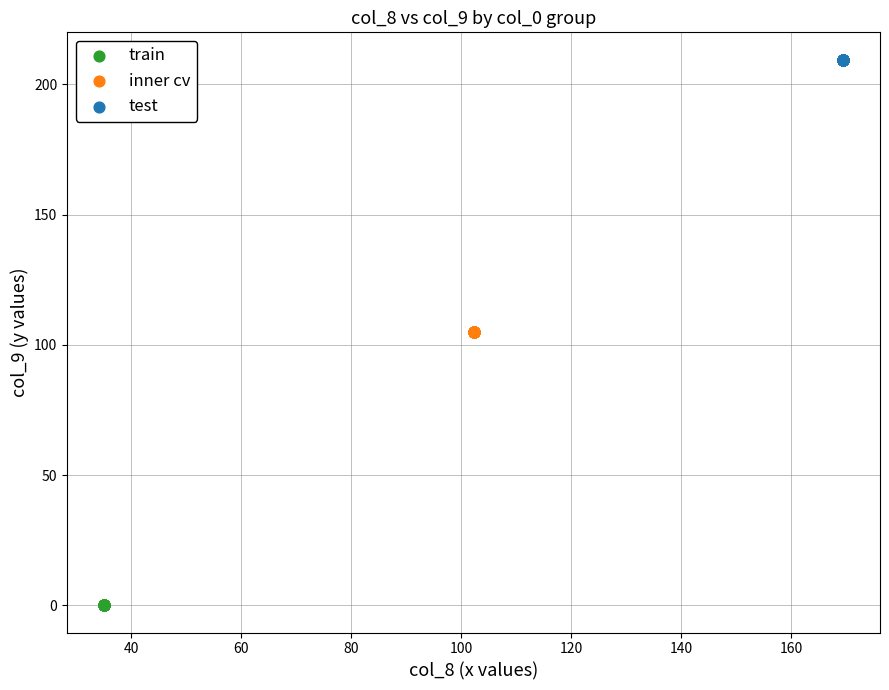

Which series contains the lowest Y value?

train